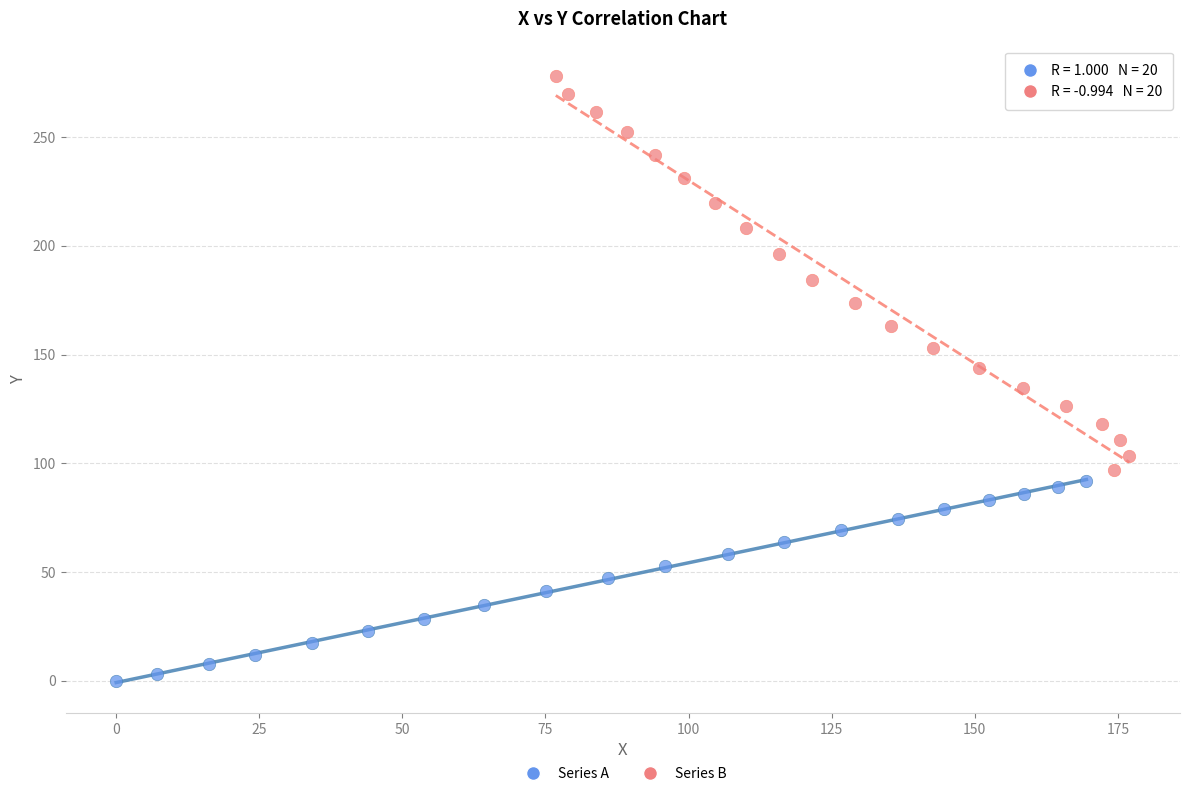

Which series has the largest Y range (max minus min)?

Series B